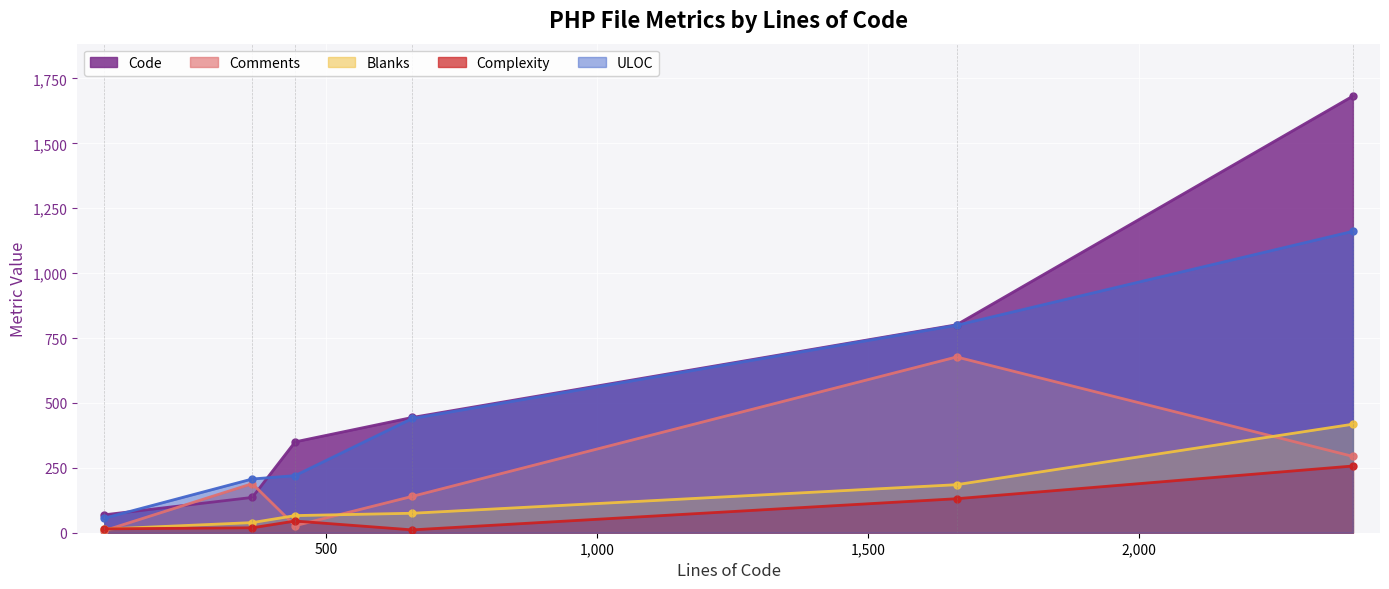

What is the highest value of the Complexity series?

257